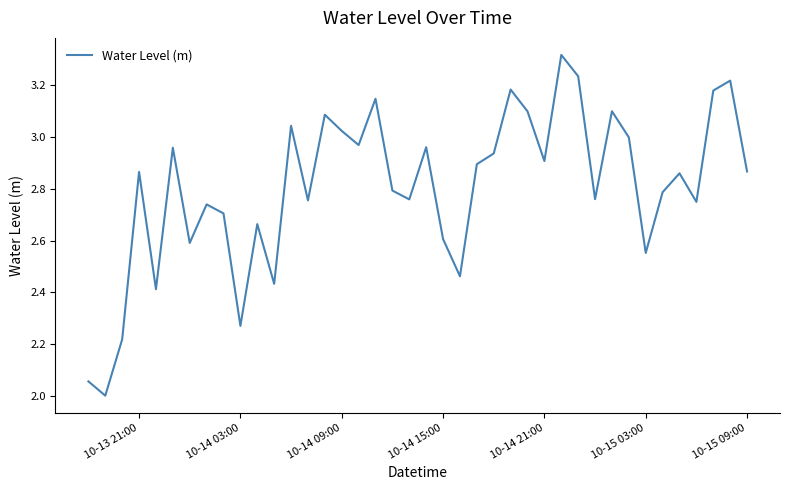

What is the smallest value displayed?

2.0